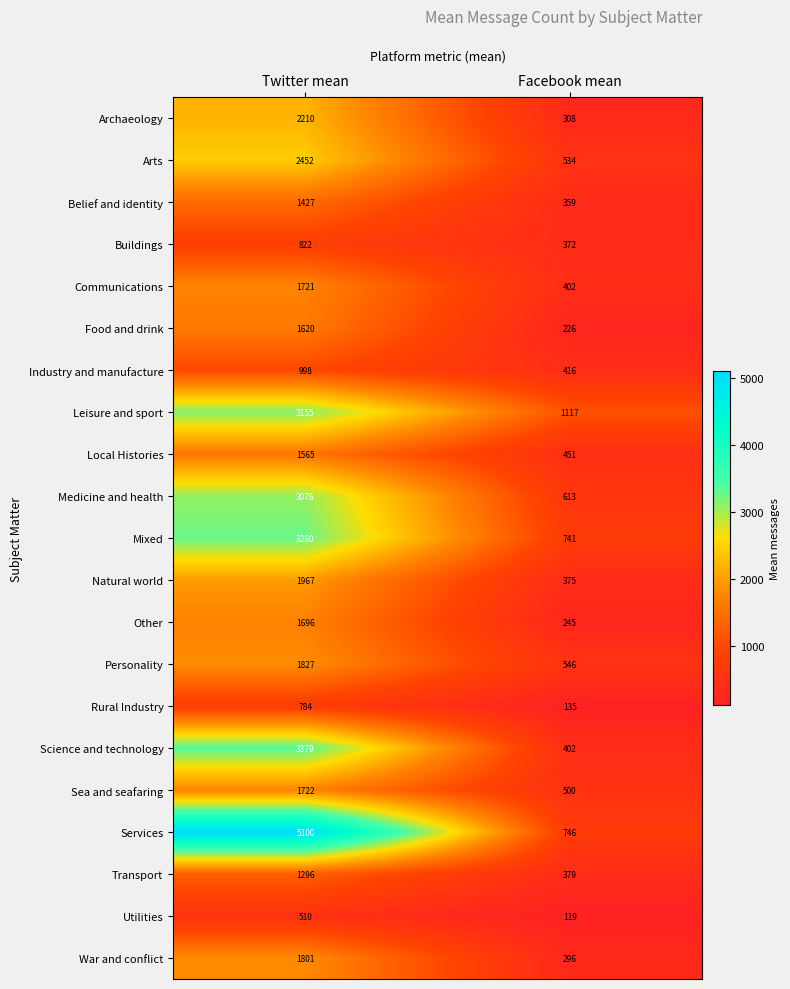

The value of Belief and identity at Twitter mean is 1427. True or false?

True